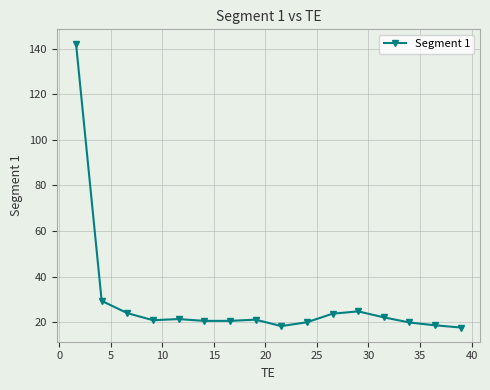

Count the number of categories in the chart.

16